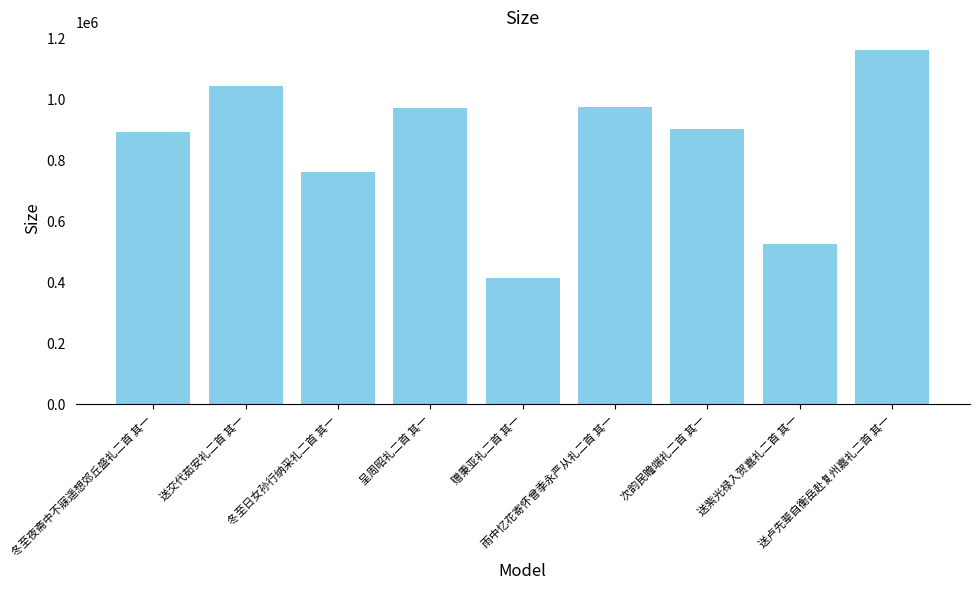

Where is the data nearest to the value 788018?

冬至日女孙行纳采礼二首 其一